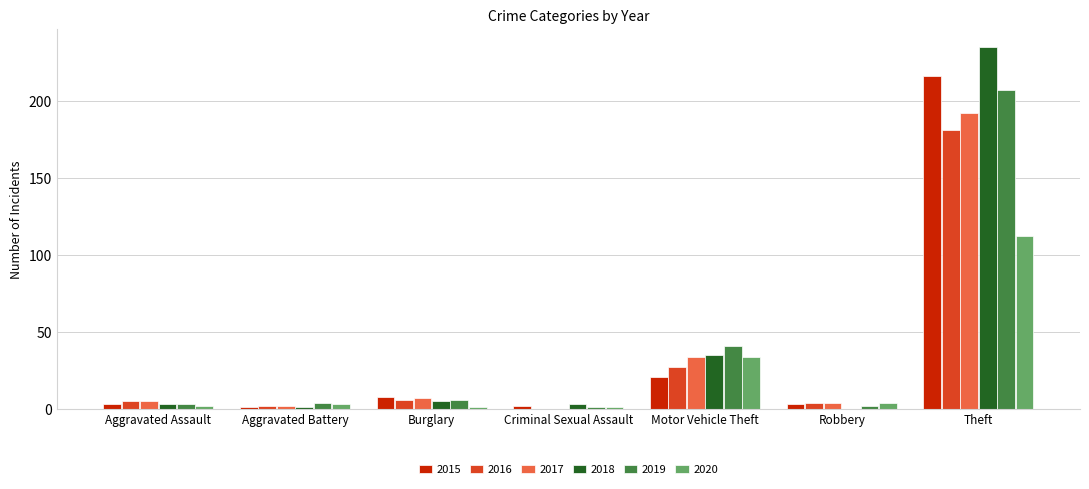

Reading right to left, list all the values displayed in this chart.

2015: 216	3	21	2	8	1	3
2016: 181	4	27	0	6	2	5
2017: 192	4	34	0	7	2	5
2018: 235	0	35	3	5	1	3
2019: 207	2	41	1	6	4	3
2020: 112	4	34	1	1	3	2